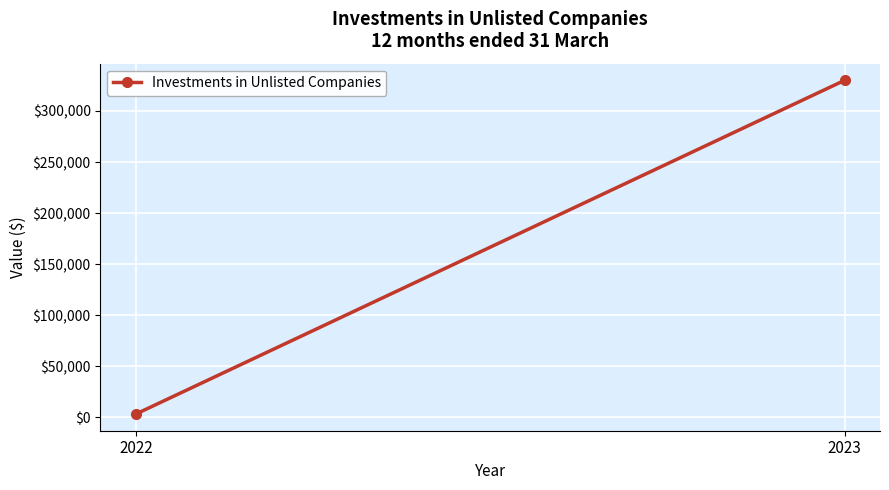

Reading right to left, transcribe all the data shown in this chart.

330001	3300